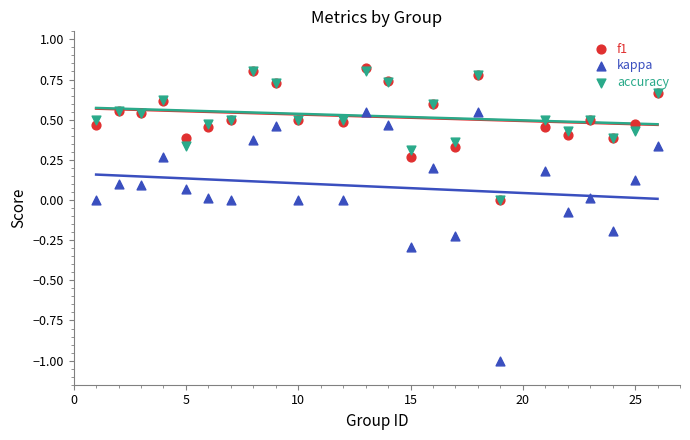

Is the value of accuracy at 18 greater than the value of f1 at 14?

No